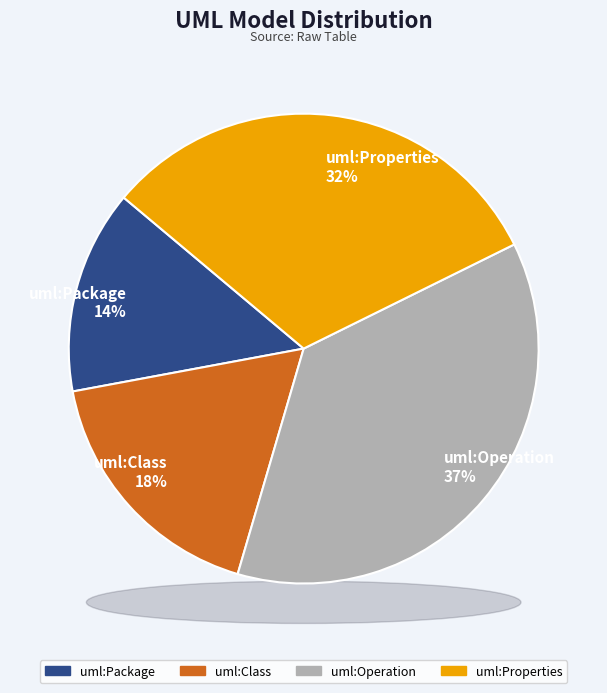

Which slice is the largest?

uml:Operation